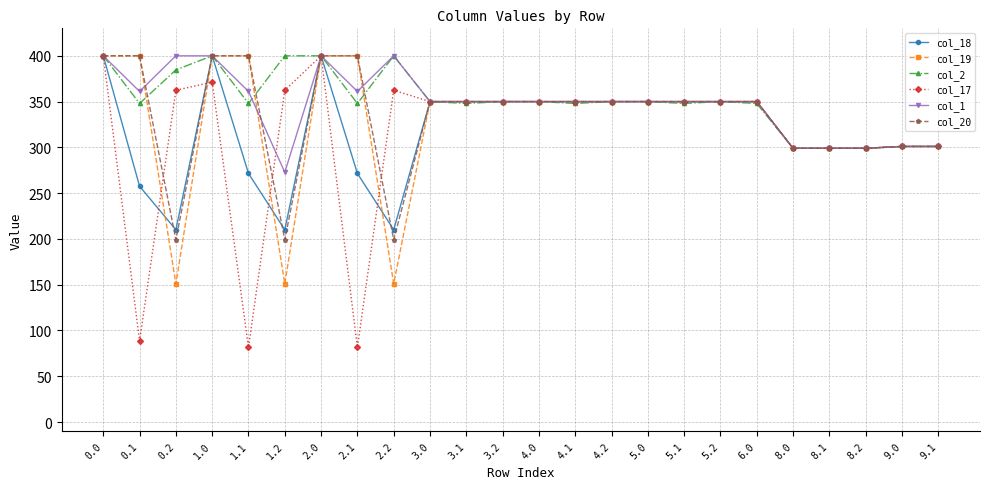

The value of col_20 at 2.2 is 199.2. True or false?

True